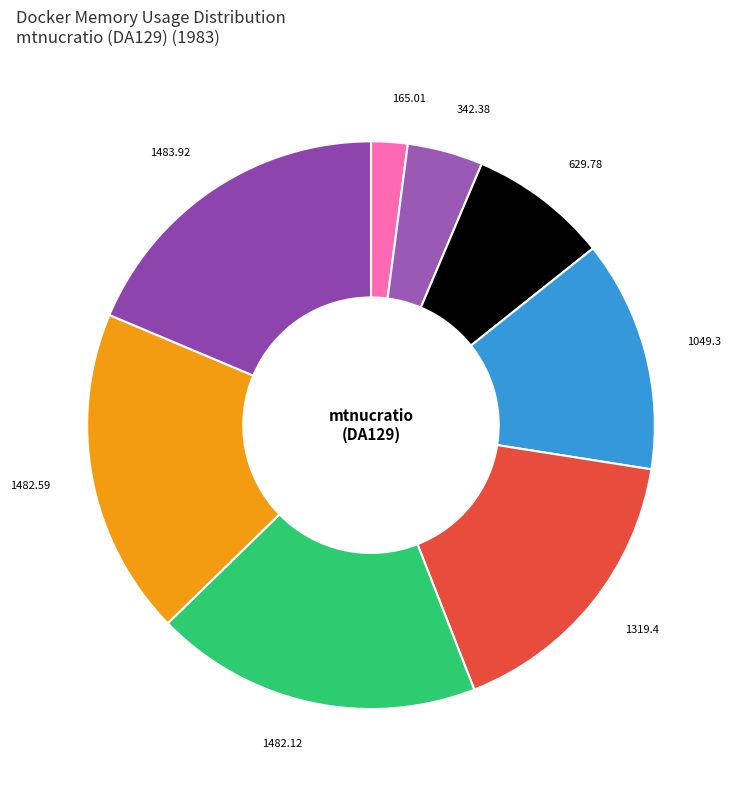

Does any single category account for the majority?

No